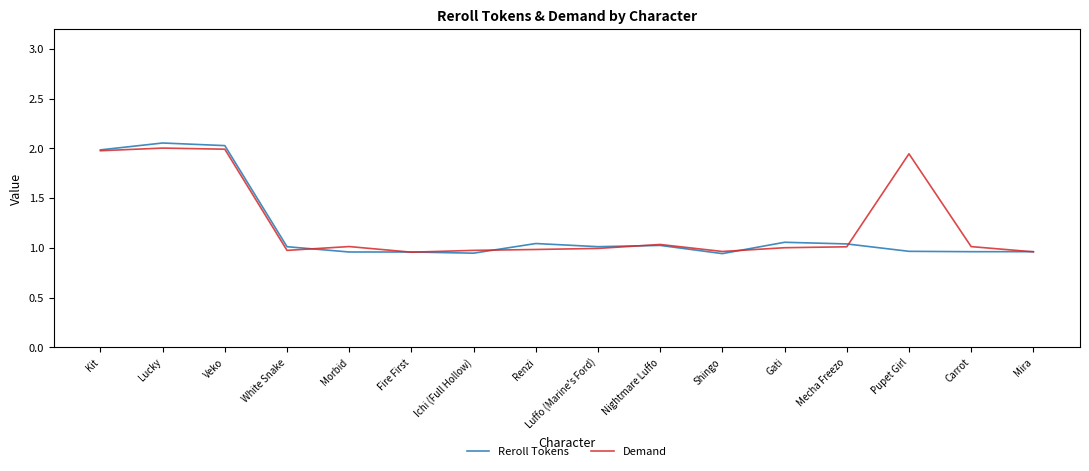

Which series changed the most between Kit and Gati?

Demand